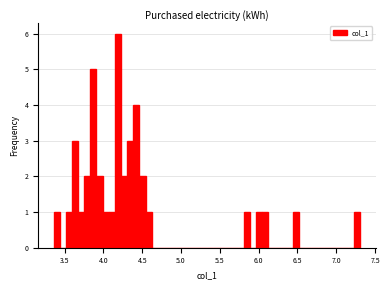

Read against the x-axis, roughly where is the centre of the tallest bar?

4.20